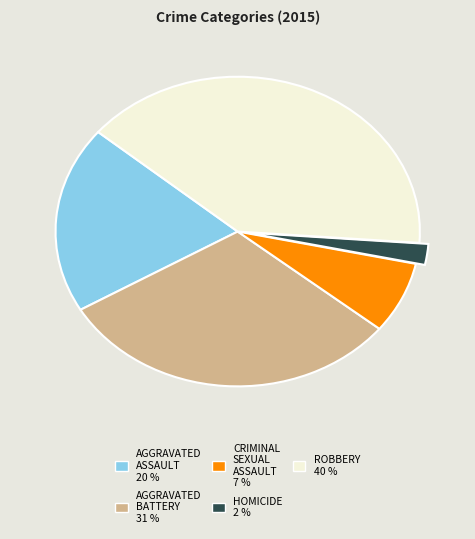

Count the number of slices in the pie.

5